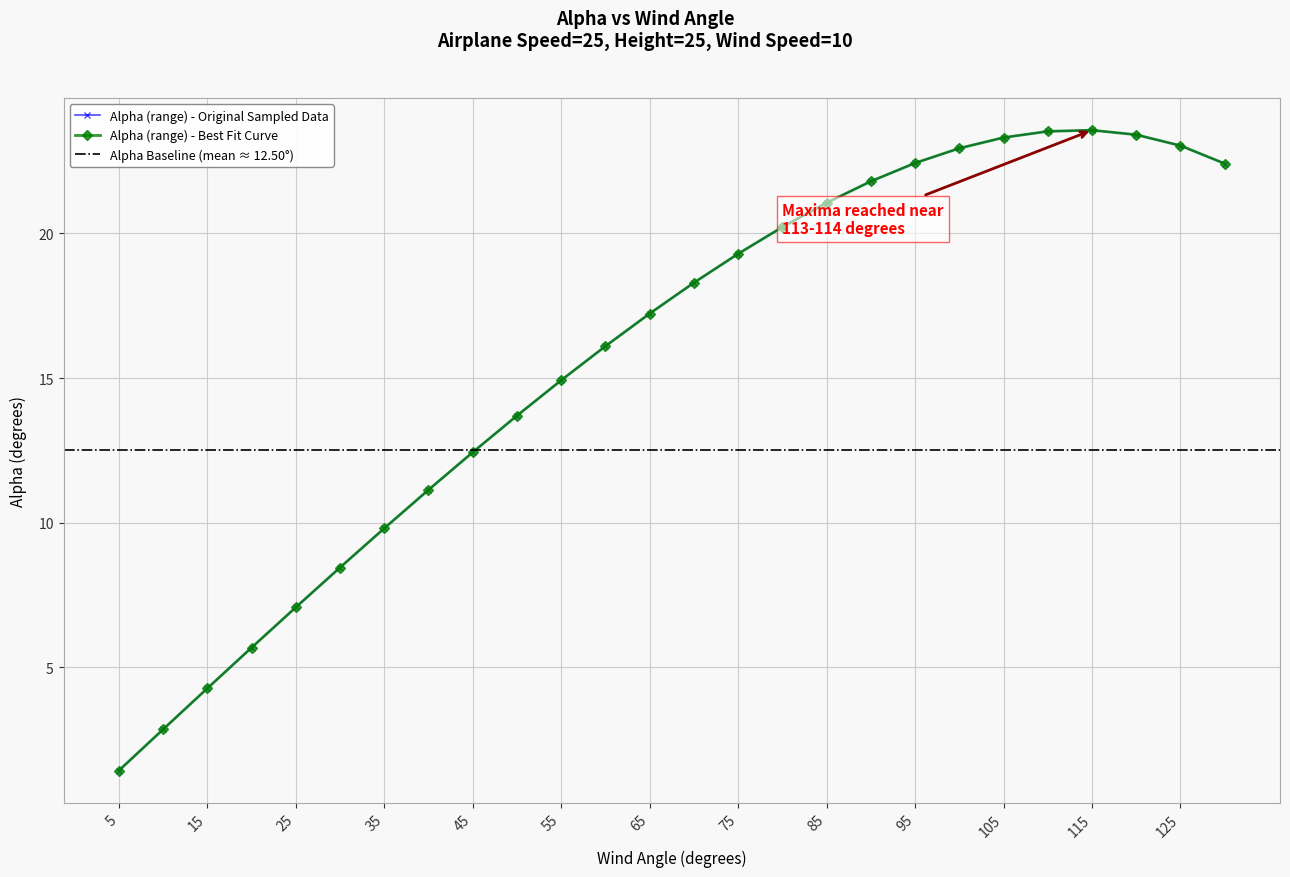

Reading right to left, transcribe all the data shown in this chart.

130=22.4	125=23.0	120=23.4	115=23.6	110=23.5	105=23.3	100=22.9	95=22.4	90=21.8	85=21.1	80=20.2	75=19.3	70=18.3	65=17.2	60=16.1	55=14.9	50=13.7	45=12.4	40=11.1	35=9.8	30=8.4	25=7.1	20=5.7	15=4.3	10=2.9	5=1.4